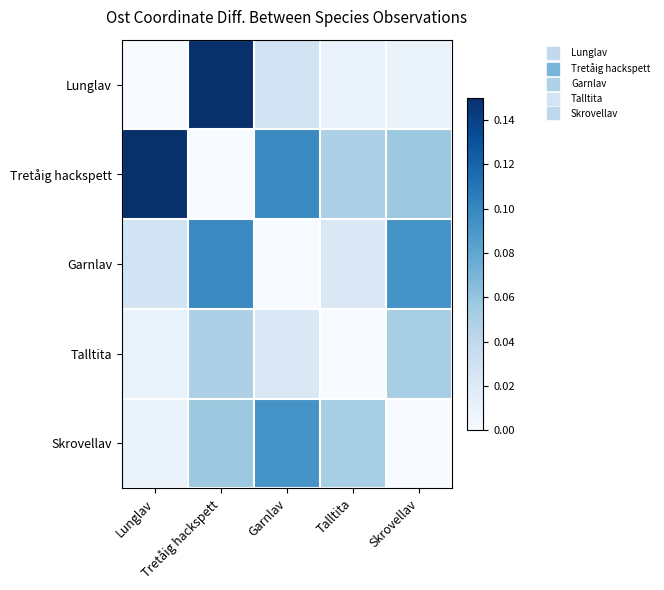

Count the number of data series in this chart.

5